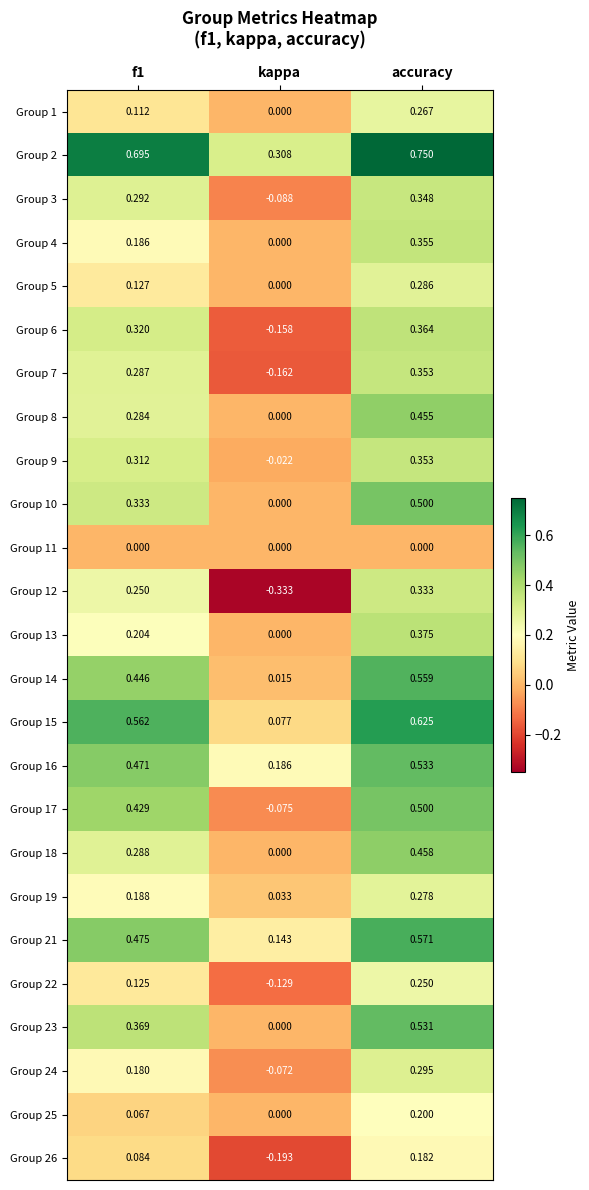

At which category is the sum across all series the highest?

accuracy